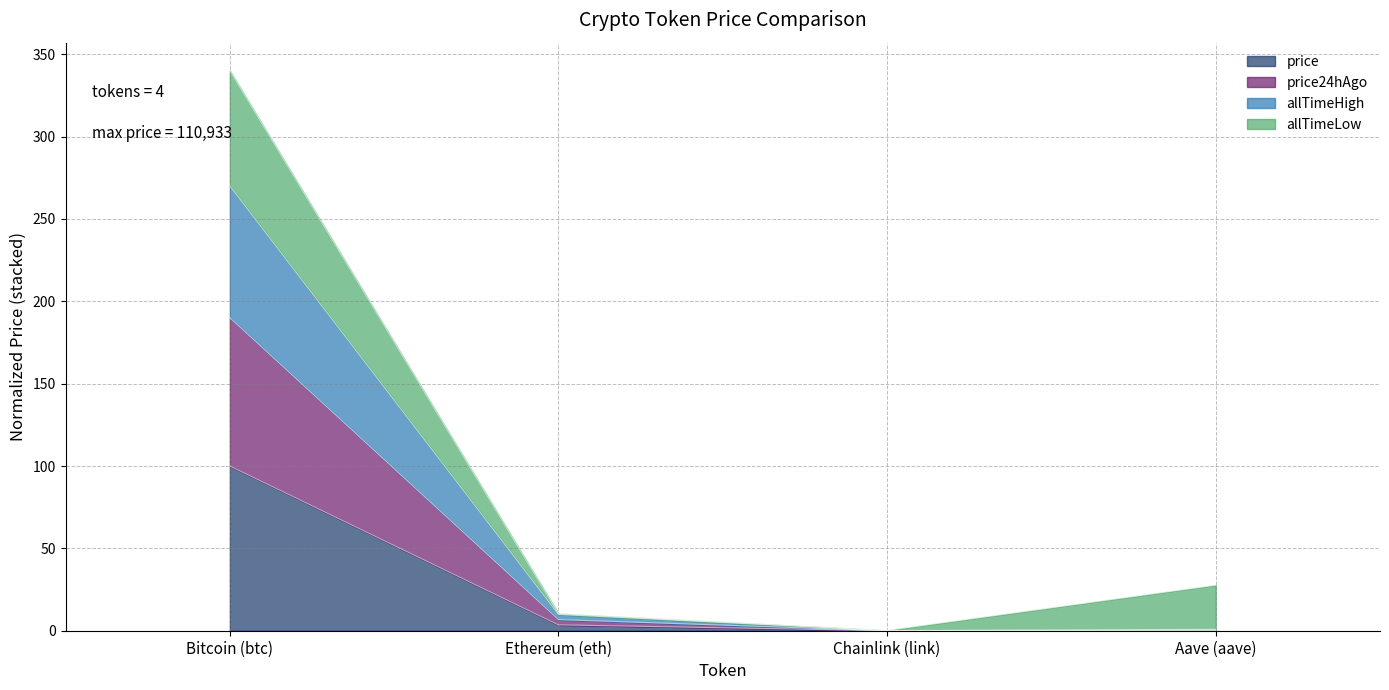

True or false: price and allTimeHigh intersect in this chart.

False